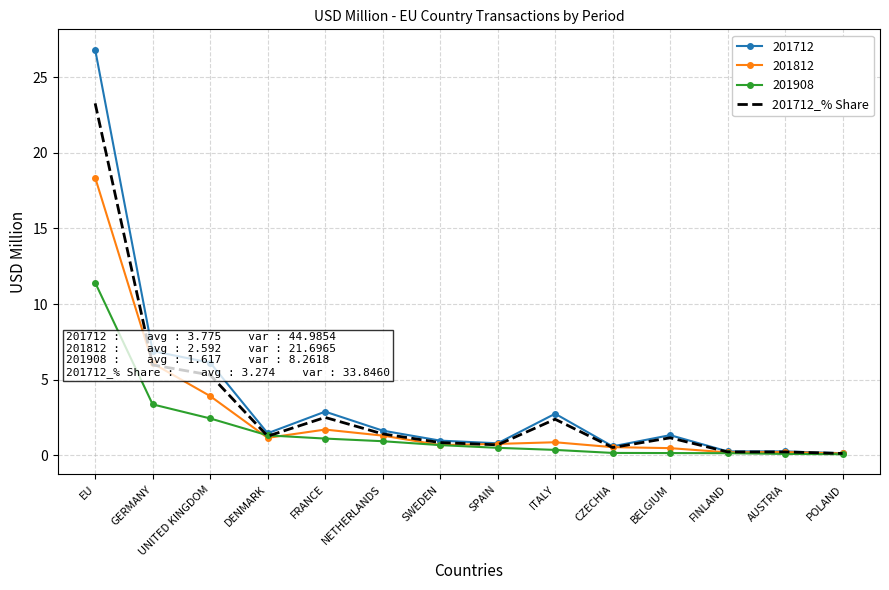

What is the total value across all series at UNITED KINGDOM?

17.8